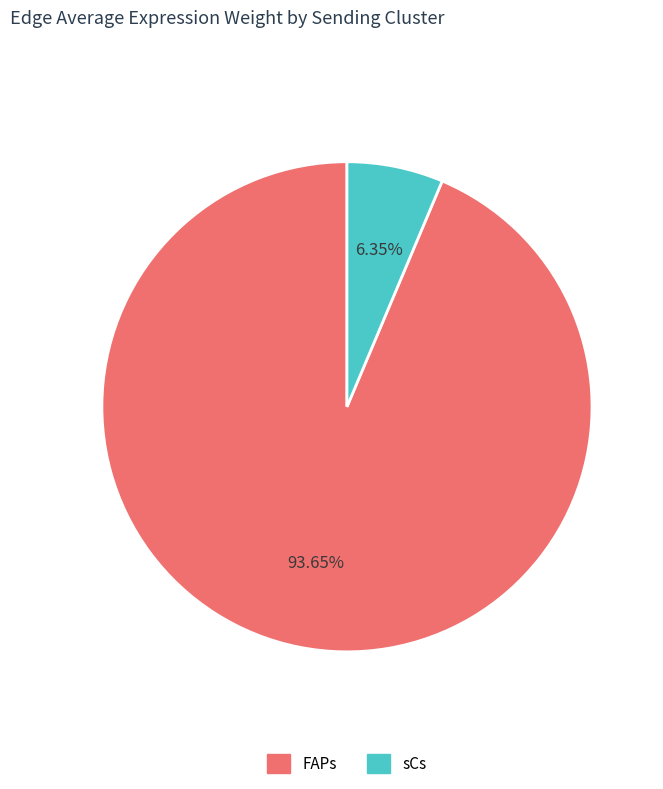

Between FAPs and sCs, which is larger?

FAPs